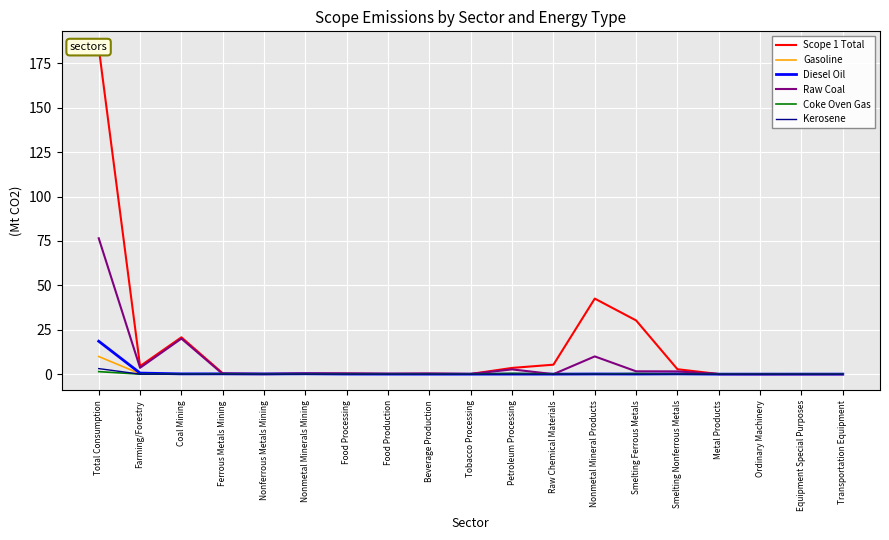

What is the difference between the maximum and minimum values in the Scope 1 Total series?

183.9